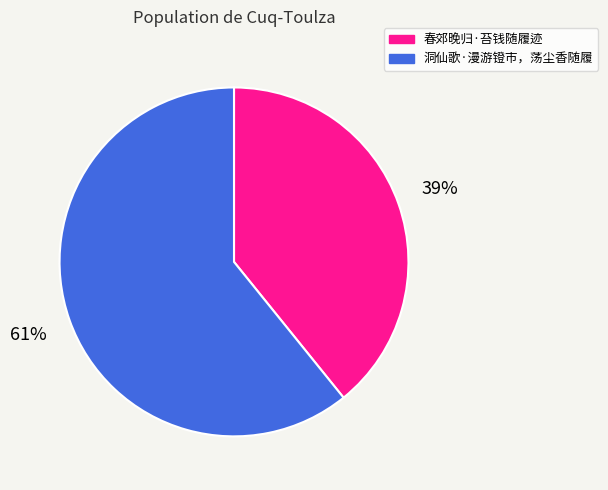

Approximately how many times larger is the value at 春郊晚归·苔钱随履迹 compared to 洞仙歌·漫游镫市，荡尘香随履?

0.6